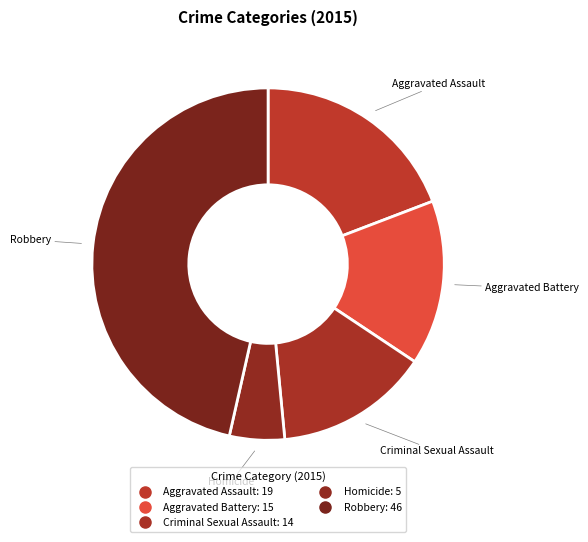

Rank the categories by value from highest to lowest.

Robbery, Aggravated Assault, Aggravated Battery, Criminal Sexual Assault, Homicide